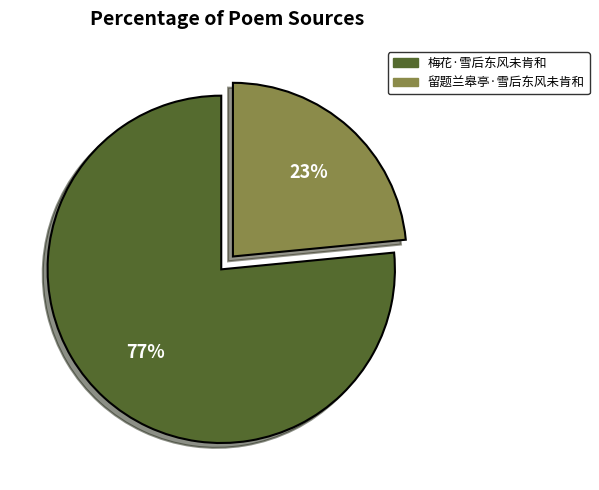

Which slice represents more than half of the pie?

梅花·雪后东风未肯和